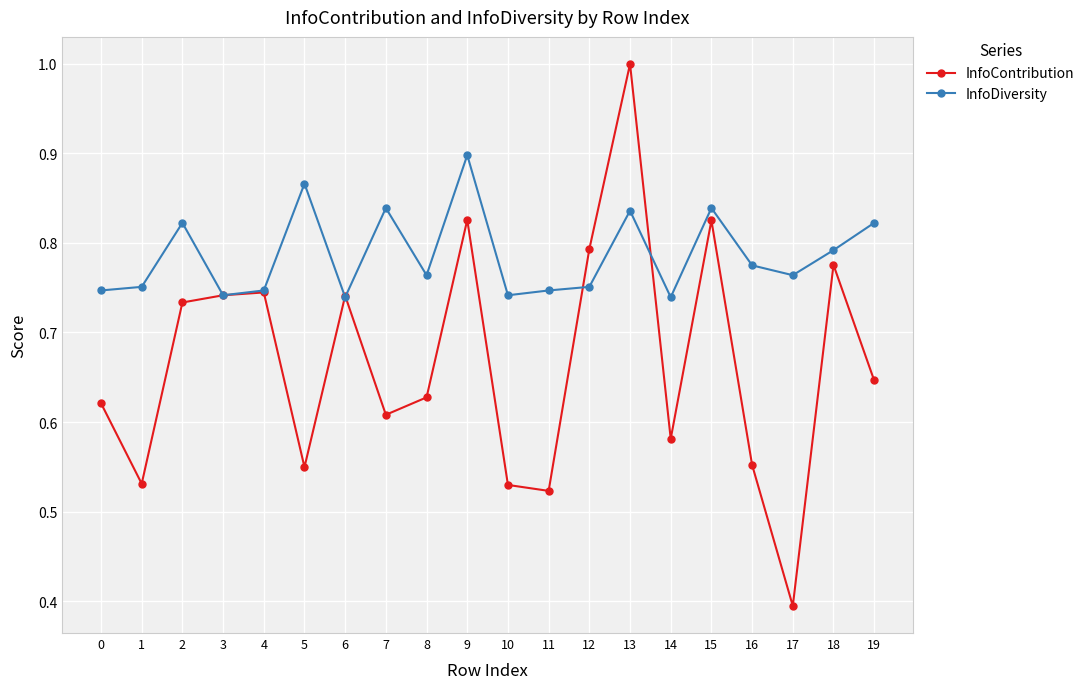

Which series ends up on top after the final intersection of InfoContribution and InfoDiversity?

InfoDiversity